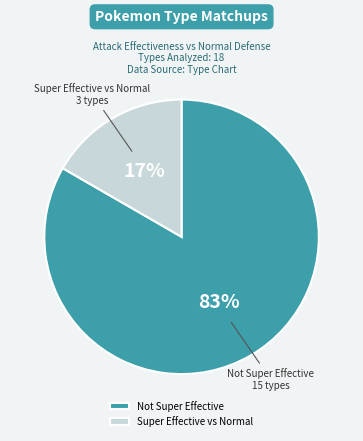

Combined, do Super Effective vs Normal and Not Super Effective account for over 50%?

Yes